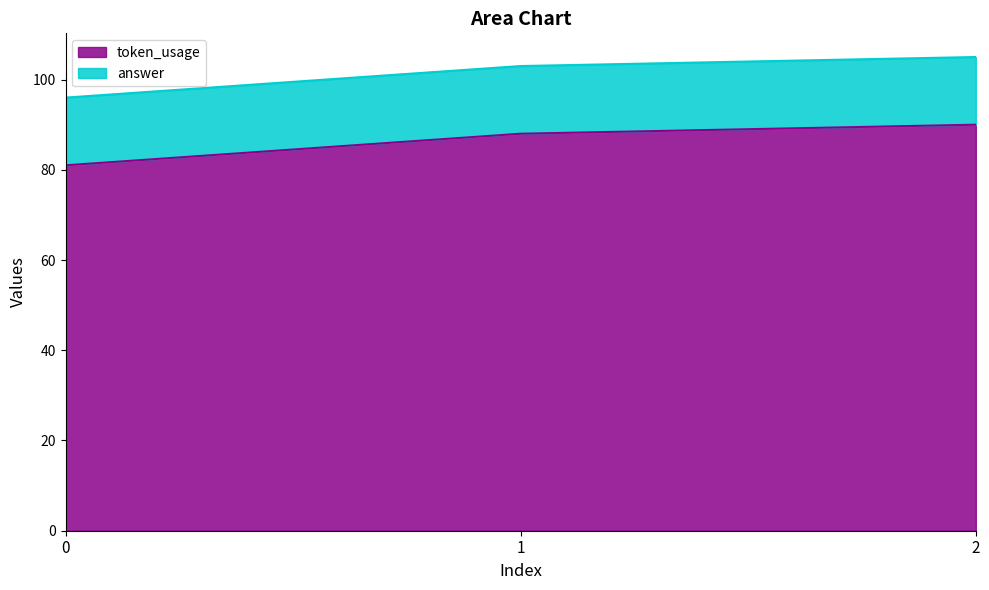

List the labels in order of value, largest first.

2, 1, 0